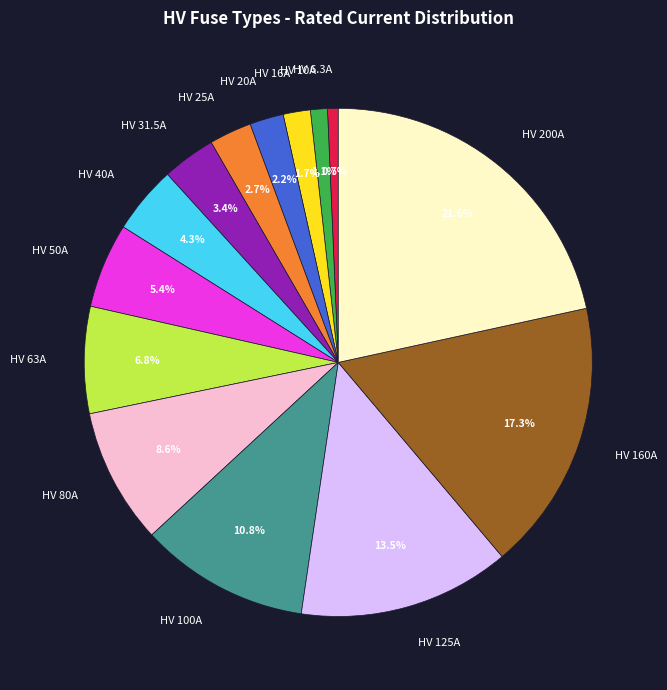

To the nearest percent, what is the difference between the HV 40A and HV 6.3A slice percentages?

4%